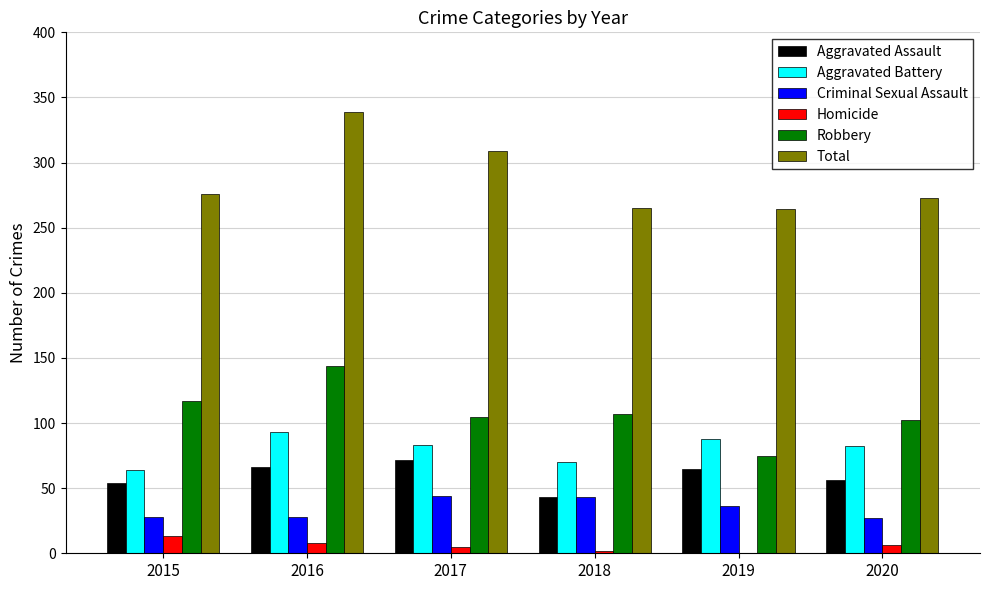

Between 2016 and 2018, which series saw the biggest shift?

Total